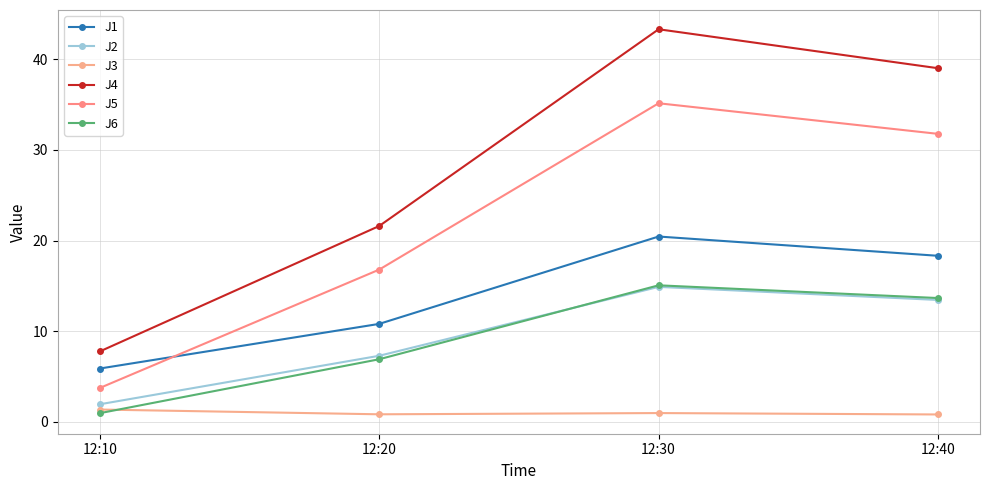

Rank the series by their maximum value, from highest to lowest.

J4, J5, J1, J6, J2, J3